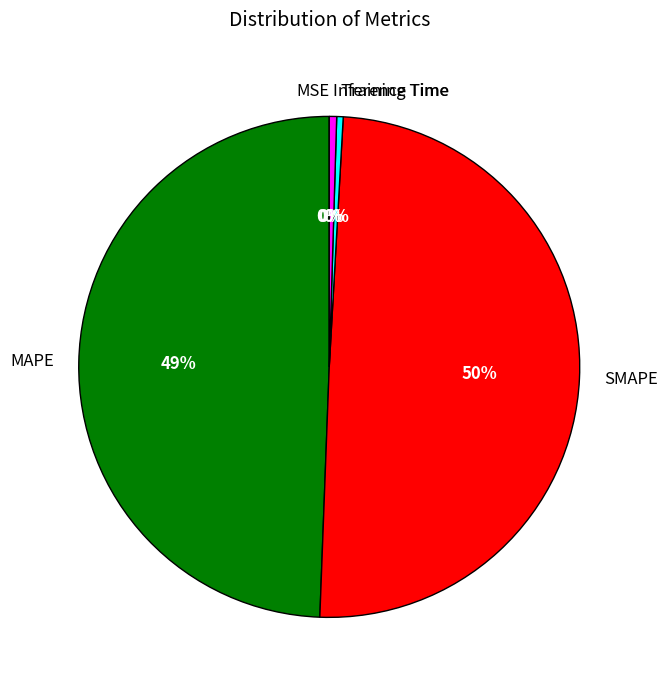

Is MAPE the majority of the pie?

No